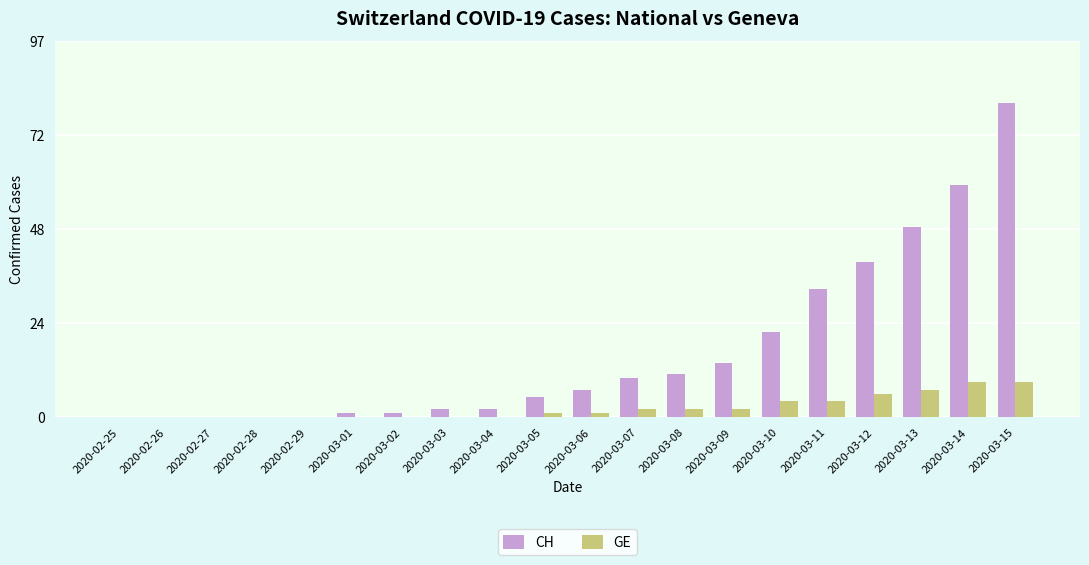

Is the value of CH at 2020-03-05 greater than the value of GE at 2020-02-25?

Yes